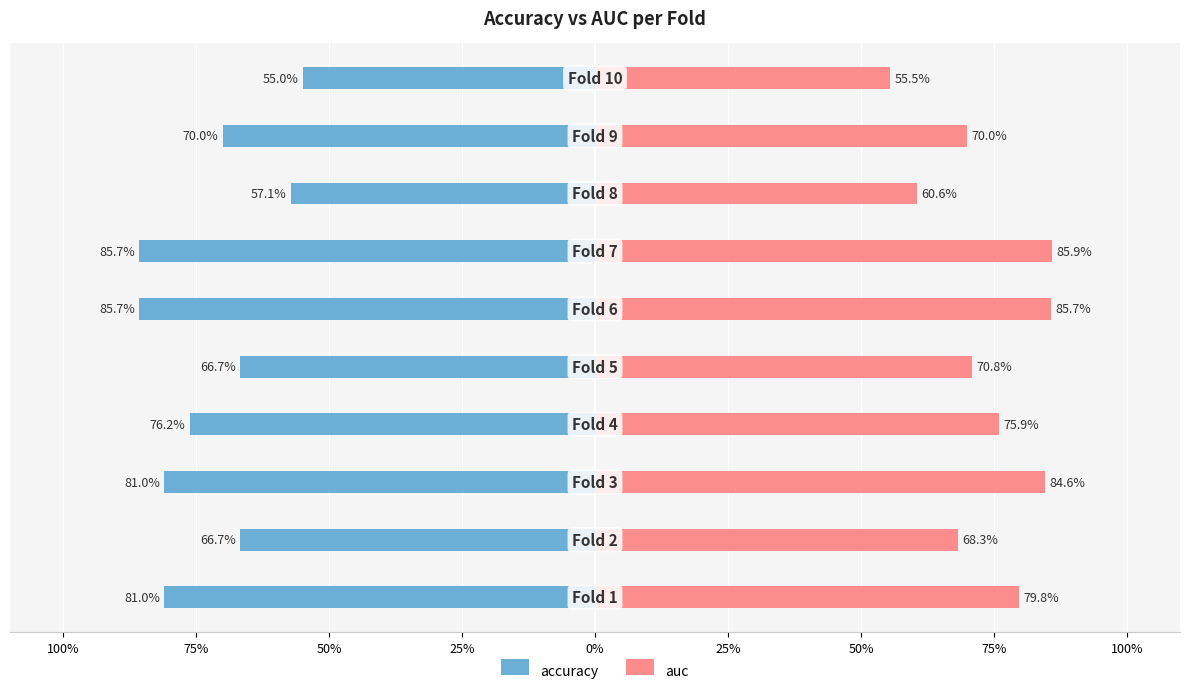

Count the number of categories in the chart.

10